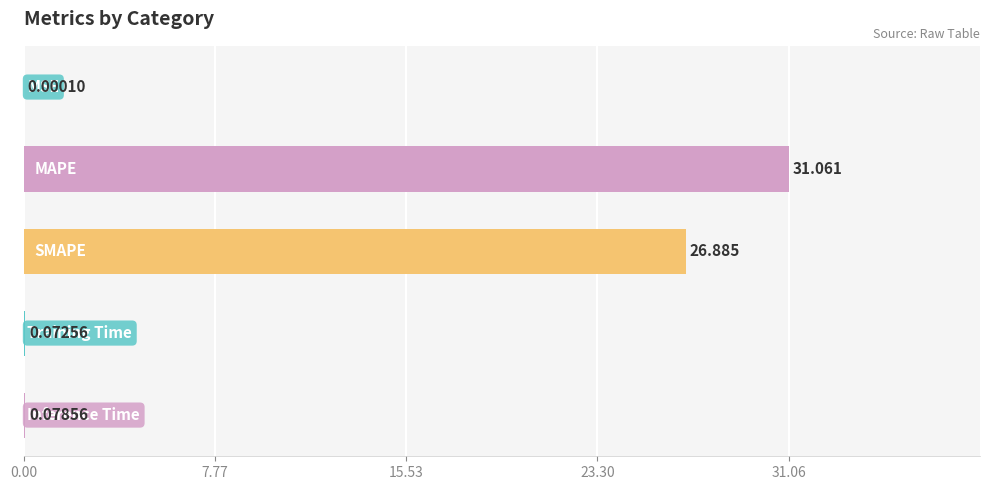

What is the greatest value displayed?

31.1